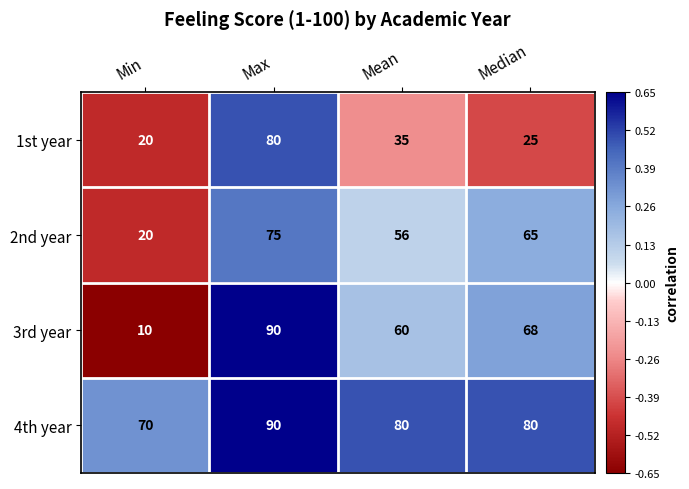

What is the difference between the 4th year values at Min and Mean?

10